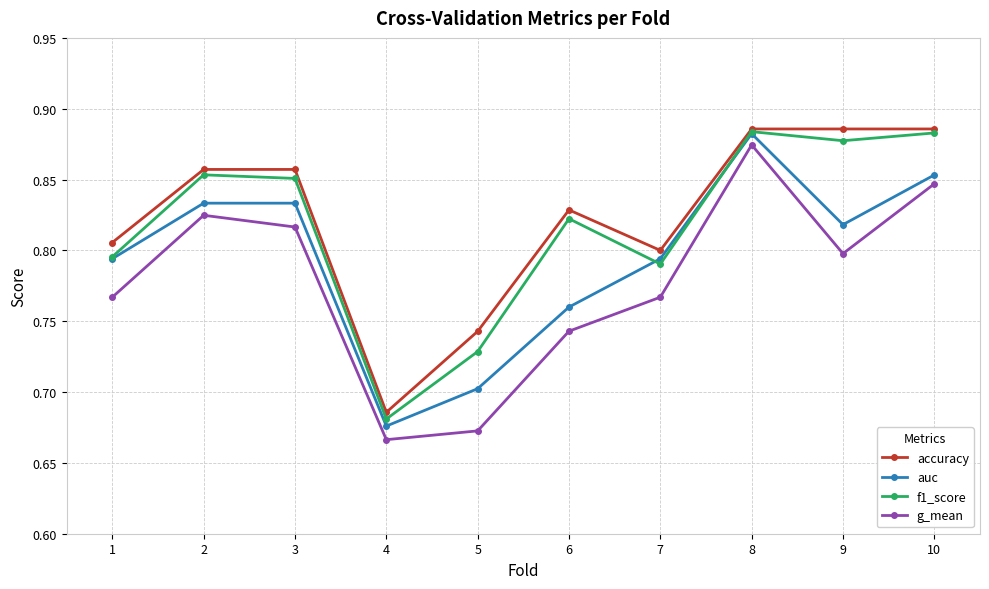

How many g_mean values are between 0 and 1?

10